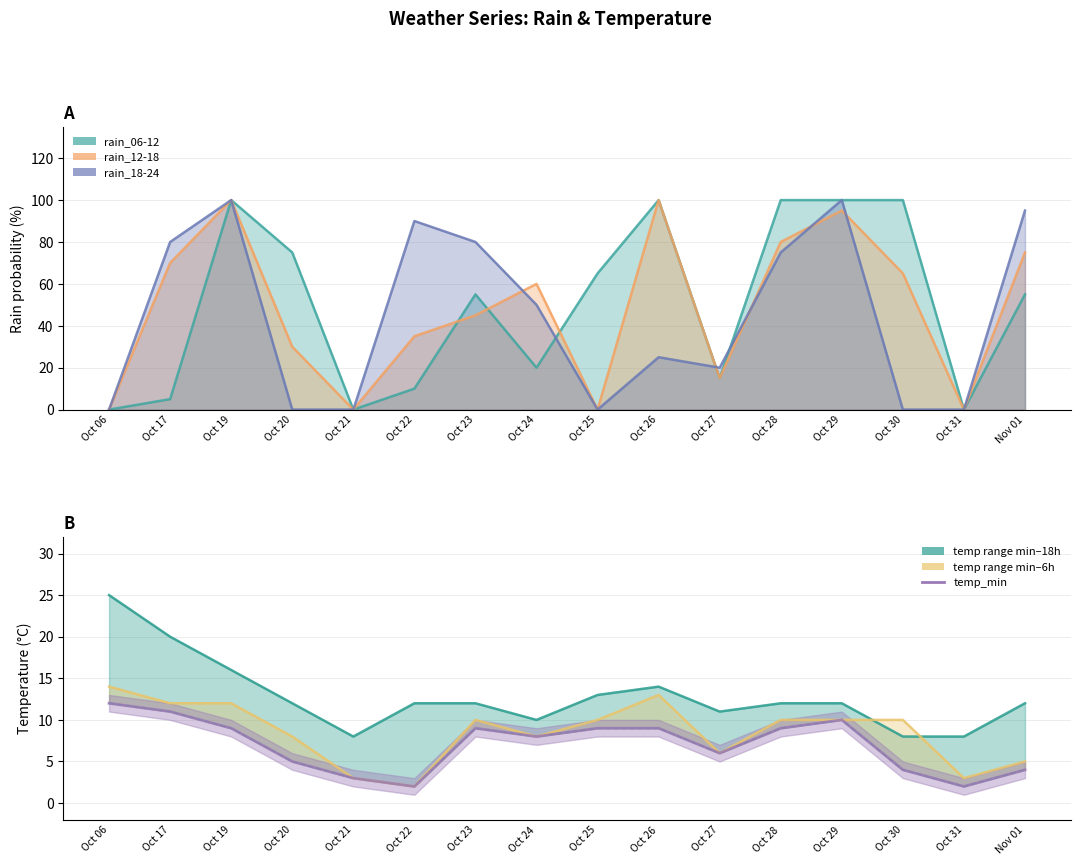

What is the value of the 3rd point from the left?

9